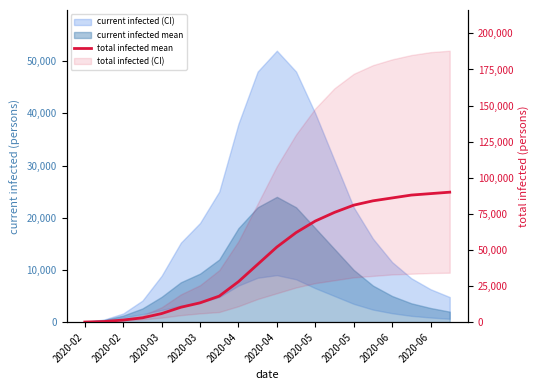

How many data points does each series have?

20